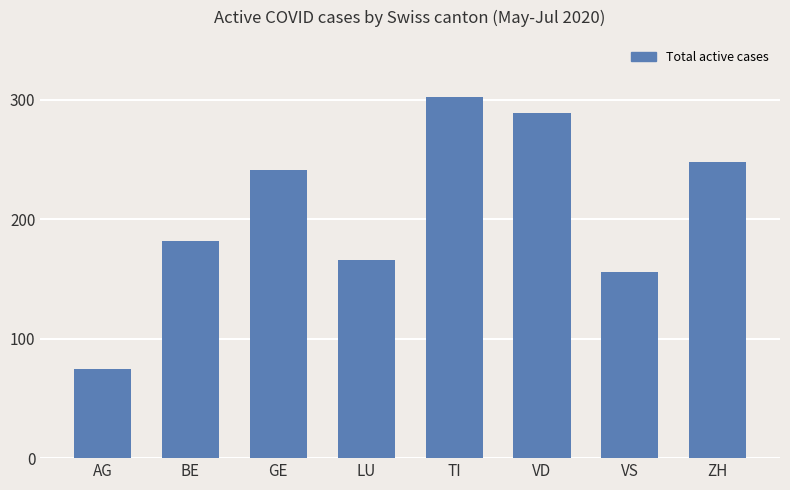

What position from the left is ZH?

8